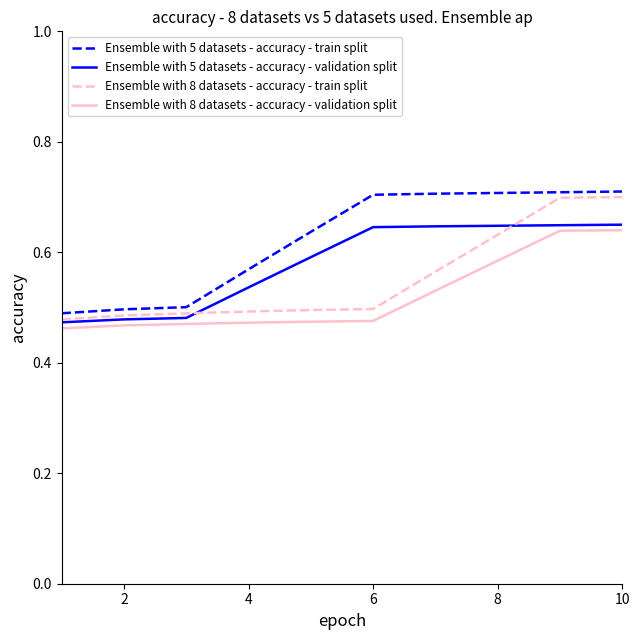

True or false: Ensemble with 8 datasets - accuracy - validation split and Ensemble with 5 datasets - accuracy - train split cross at least once.

False